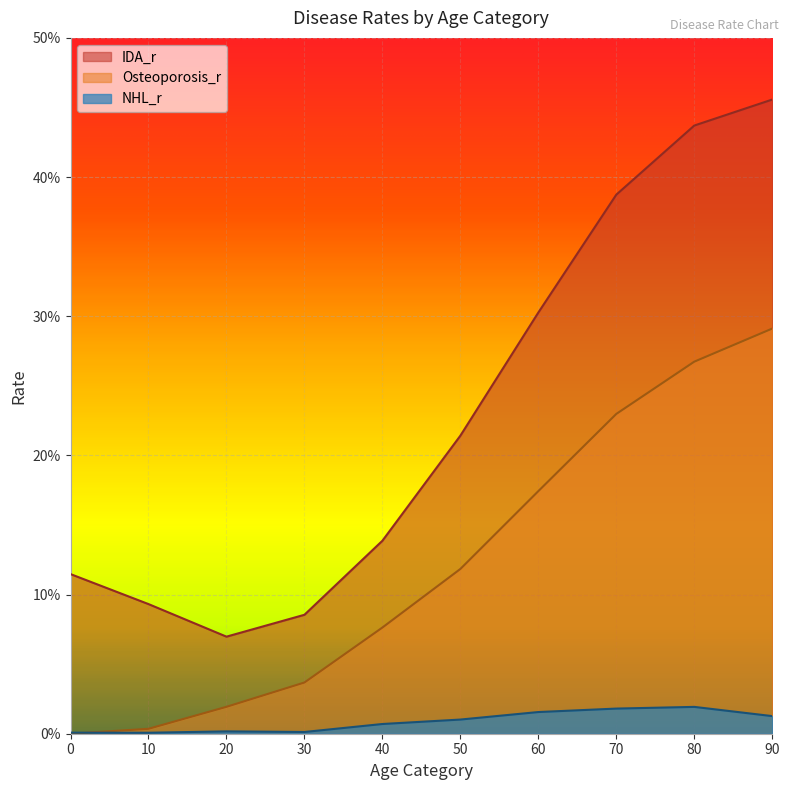

List the series in order of their overall mean, highest first.

IDA_r, Osteoporosis_r, NHL_r